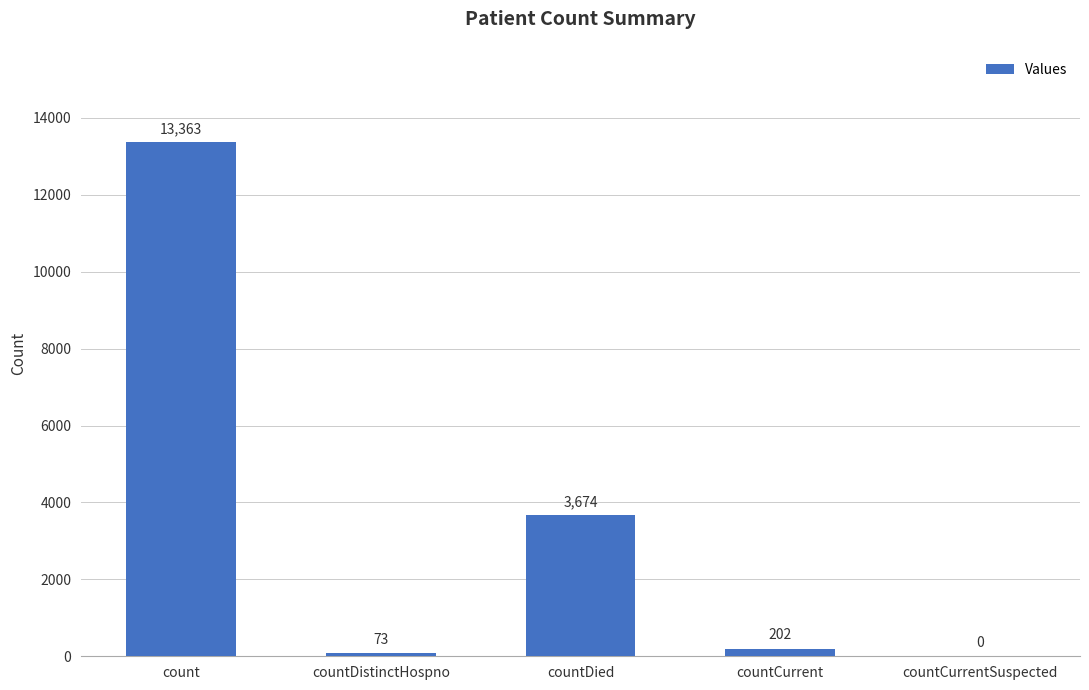

Approximately how many times larger is the value at countDied compared to countCurrent?

18.2